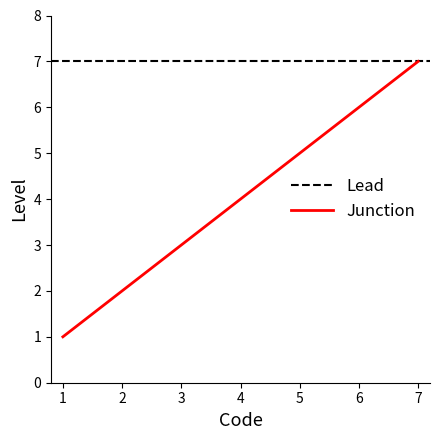

Rank the categories by Junction value from lowest to highest.

1, 2, 3, 4, 5, 6, 7